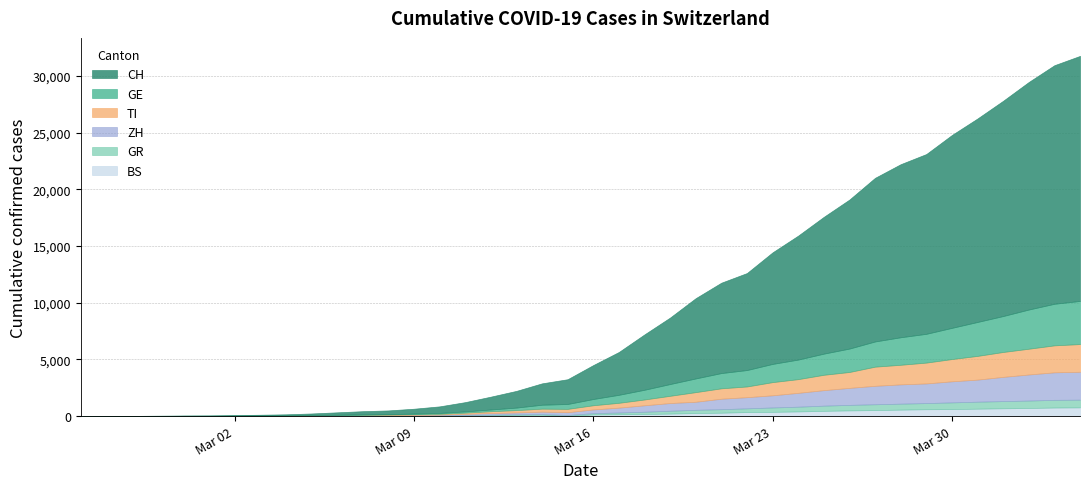

What is the highest value of the BS series?

767